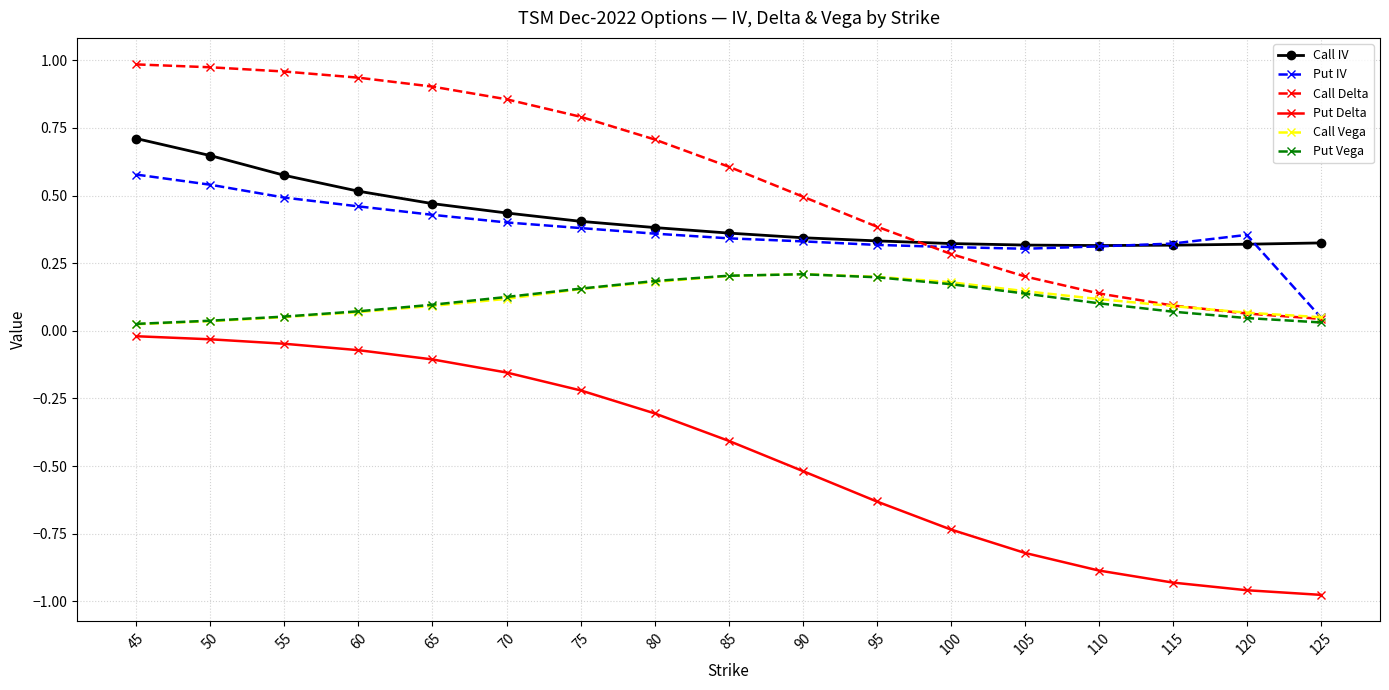

True or false: Put IV has a value of 0.8 at 60.

False